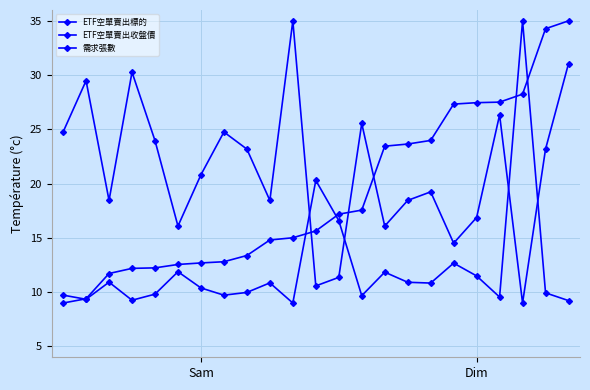

In ETF空單賣出收盤價, how many points are lower than both neighbors (excluding endpoints)?

7